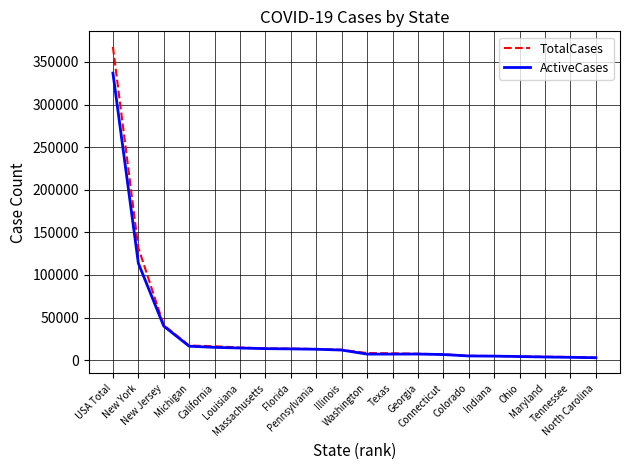

What is the greatest value displayed?

367650